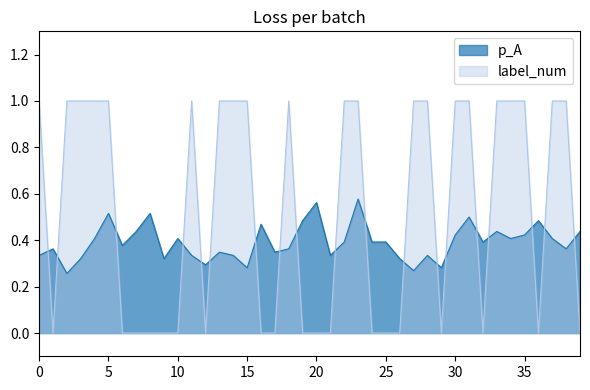

Between which two adjacent categories do label_num and p_A first intersect?

0 and 1